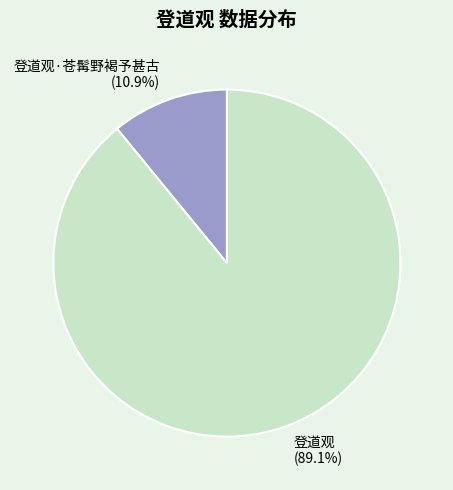

To the nearest percent, what portion does 登道观·苍髯野褐予甚古 represent?

11%